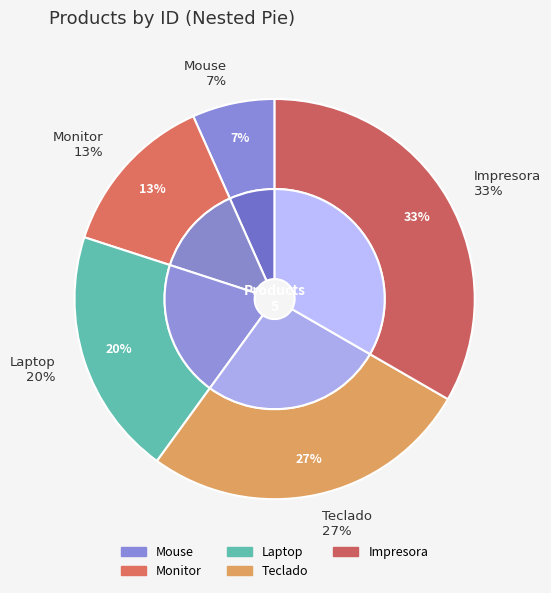

To the nearest percent, what percentage of the pie is Laptop?

20%